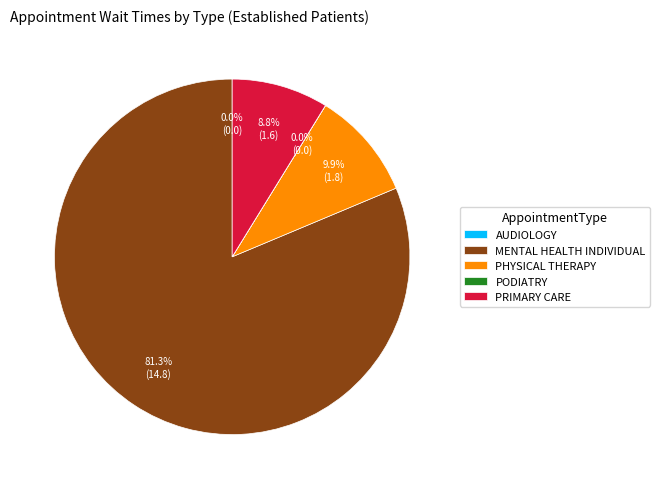

Does PRIMARY CARE account for over 50% of the chart?

No